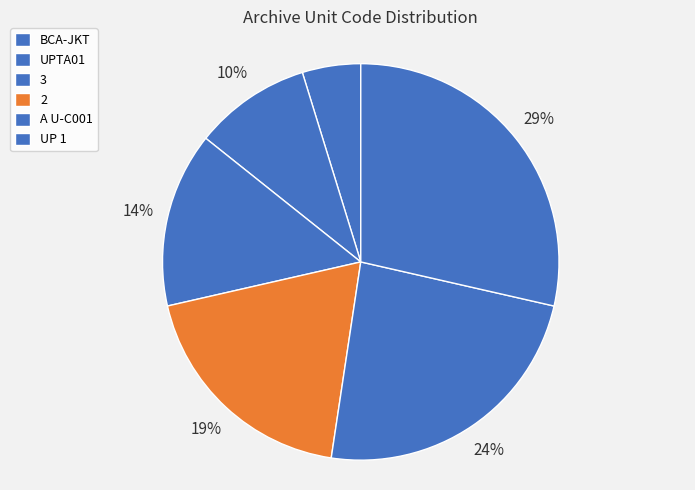

Approximately how many times larger is the value at 2 compared to UP 1?

0.7